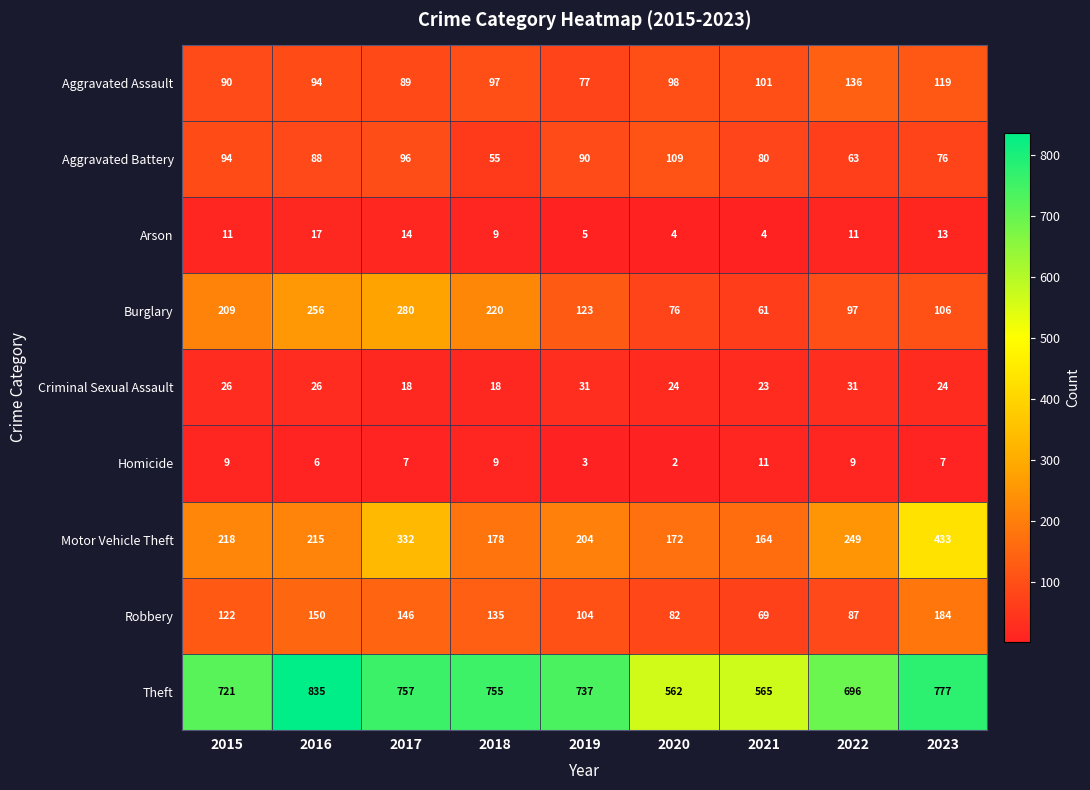

True or false: Aggravated Assault has a value of 164 at 2021.

False